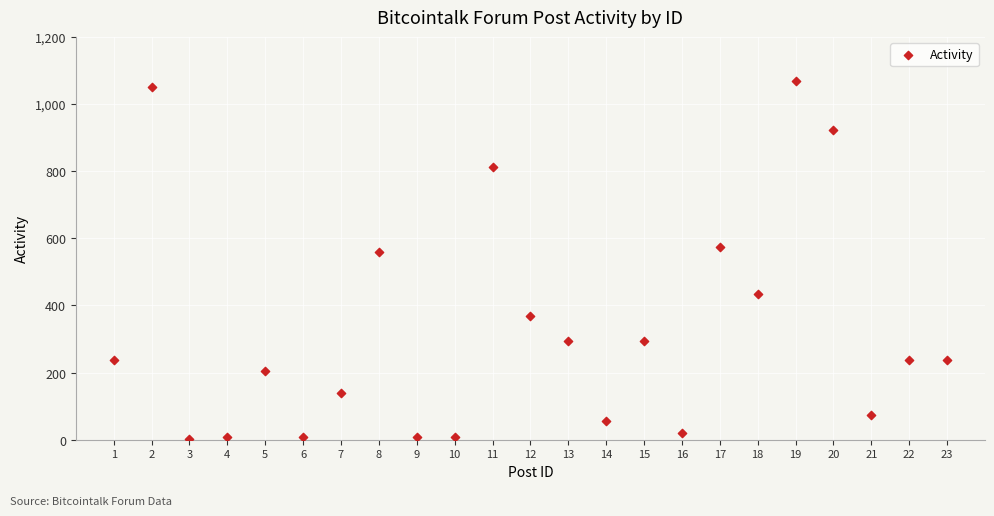

What Y value in the scatter plot is closest to 535?

560